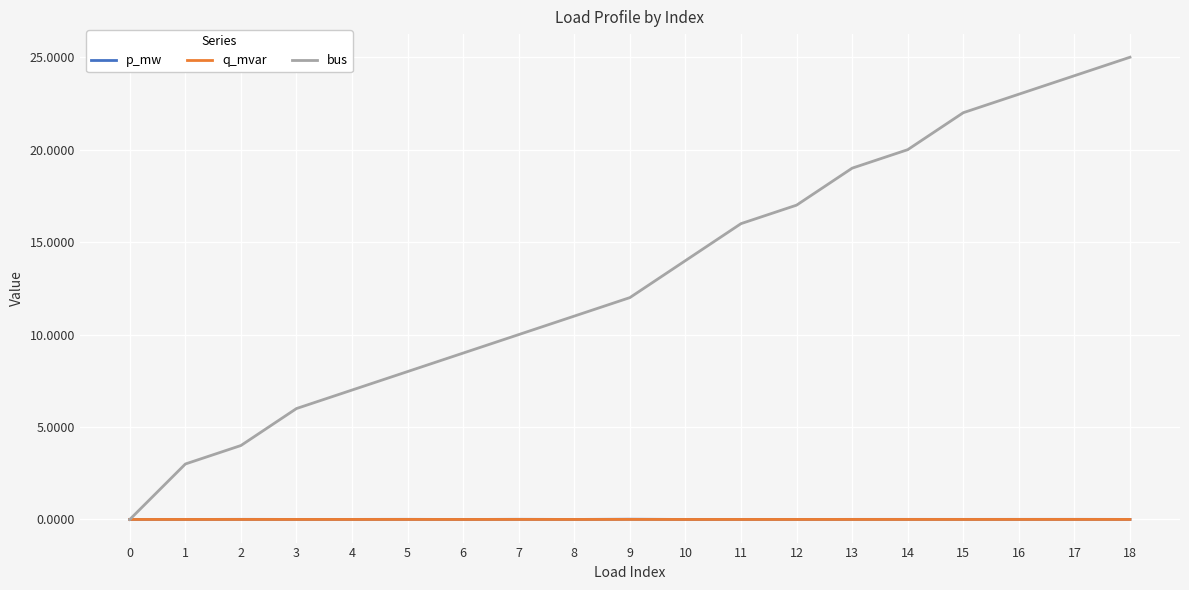

The bus series shows 1.4 at 1. True or false?

False